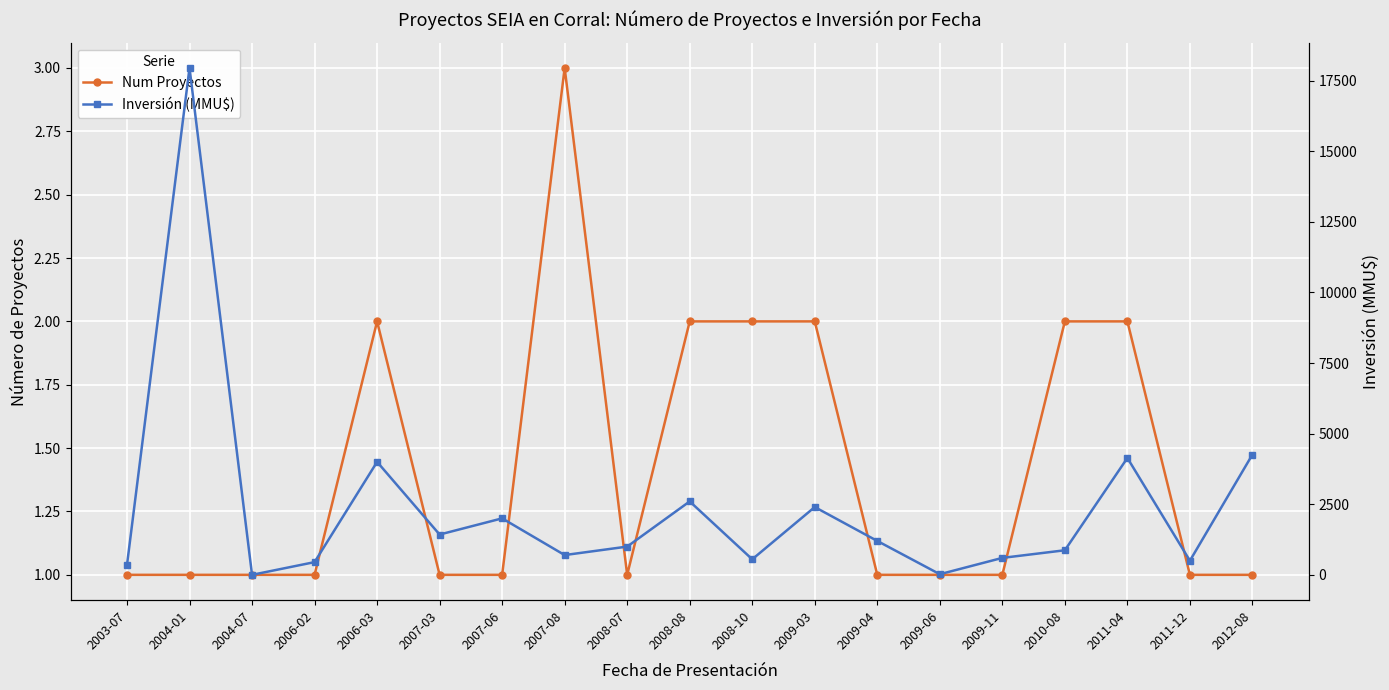

At which label does Num Proyectos reach its peak?

2007-08